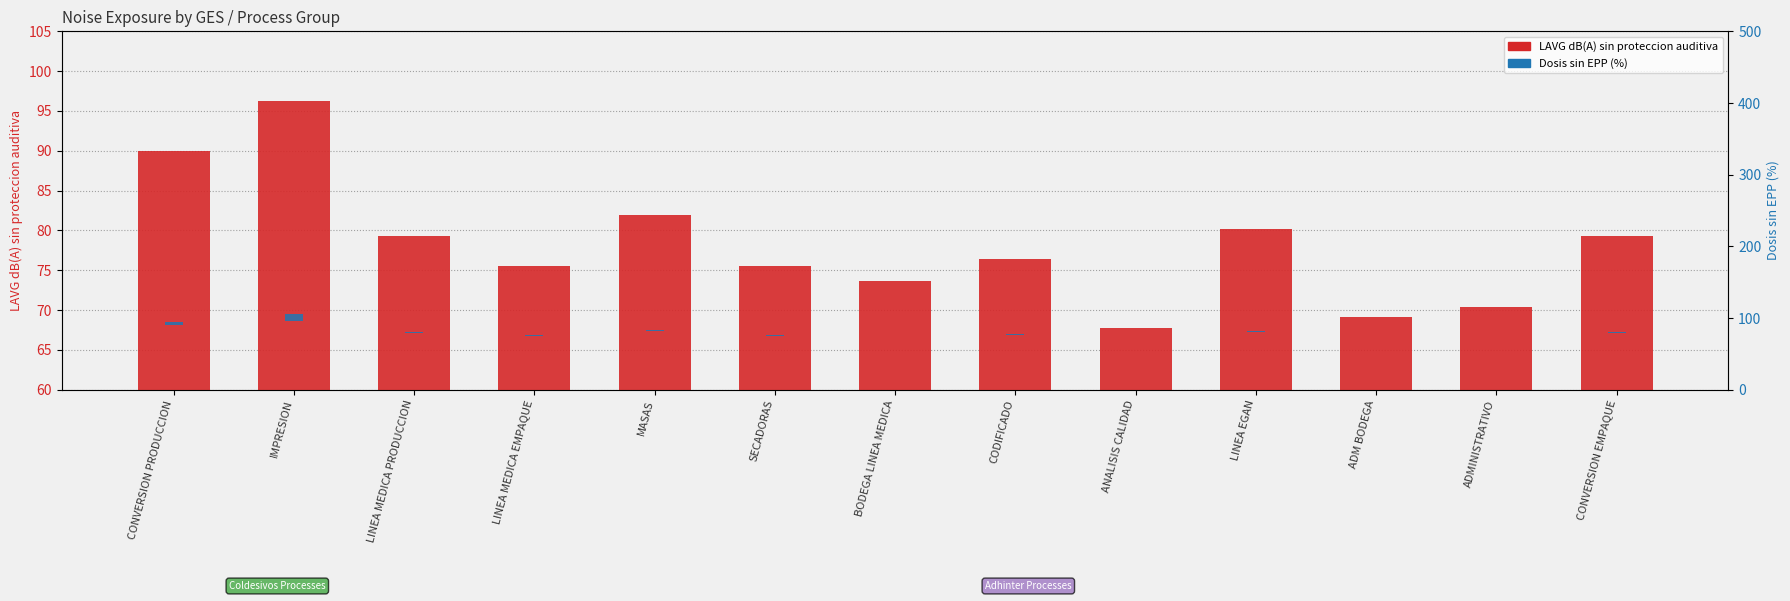

Does the chart contain any negative values?

No